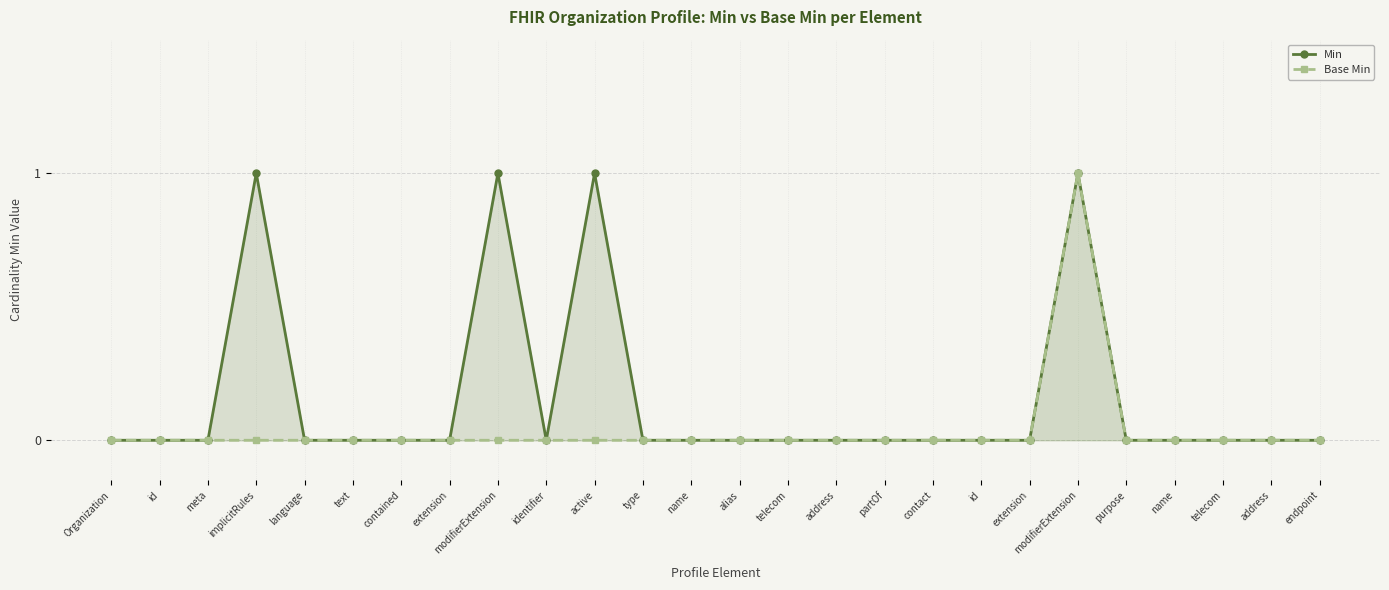

At how many categories does at least one series exceed 0?

4